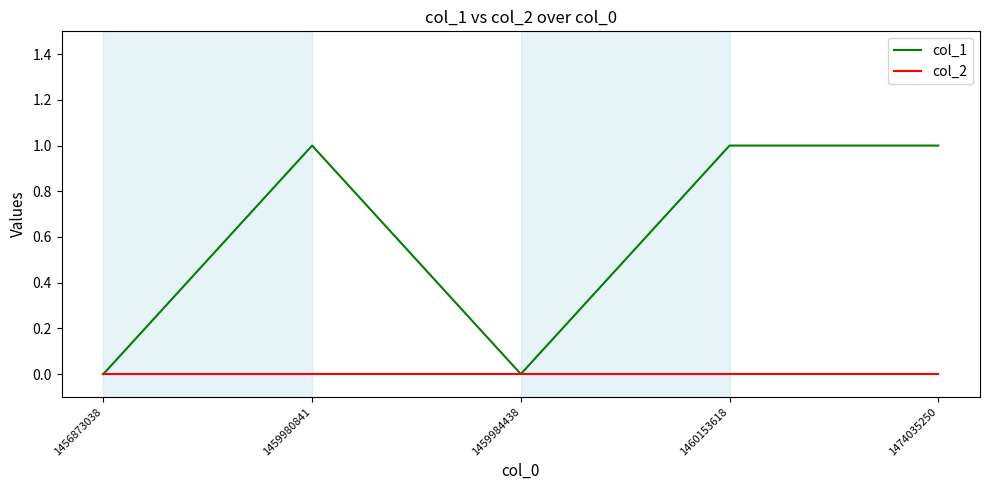

How many categories are shown in the chart?

5